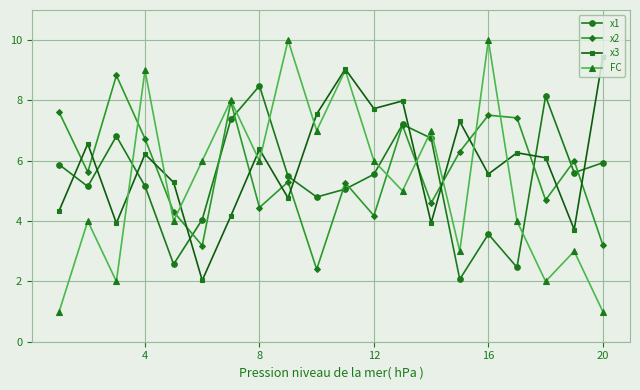

In FC, how many points are higher than both neighbors (excluding endpoints)?

8